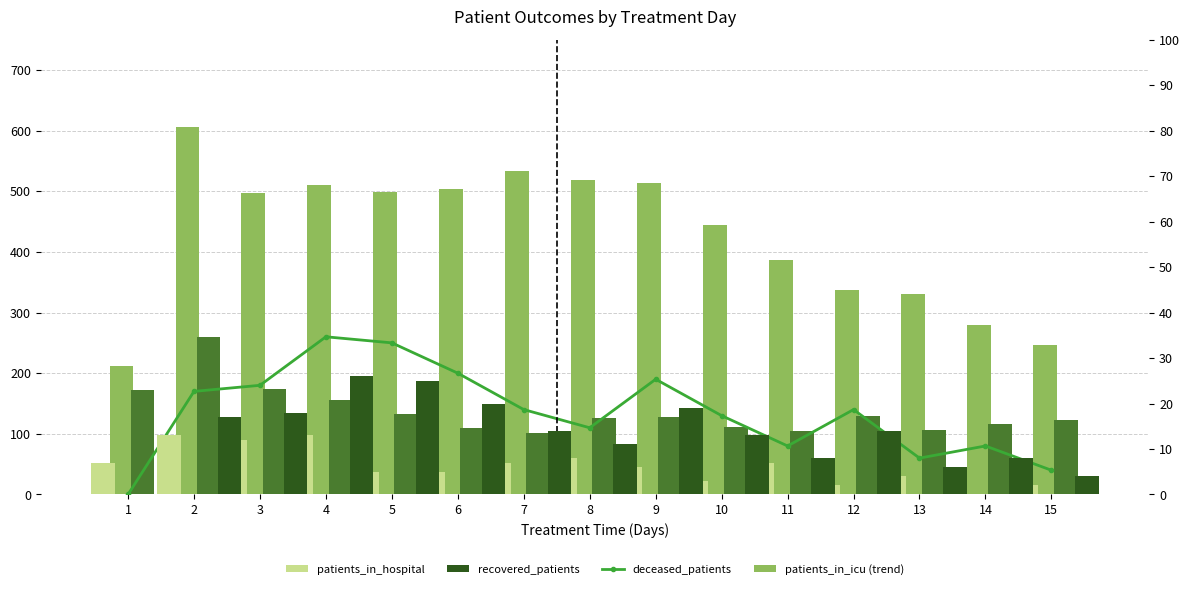

At which label is patients_in_hospital closest to 6?

9